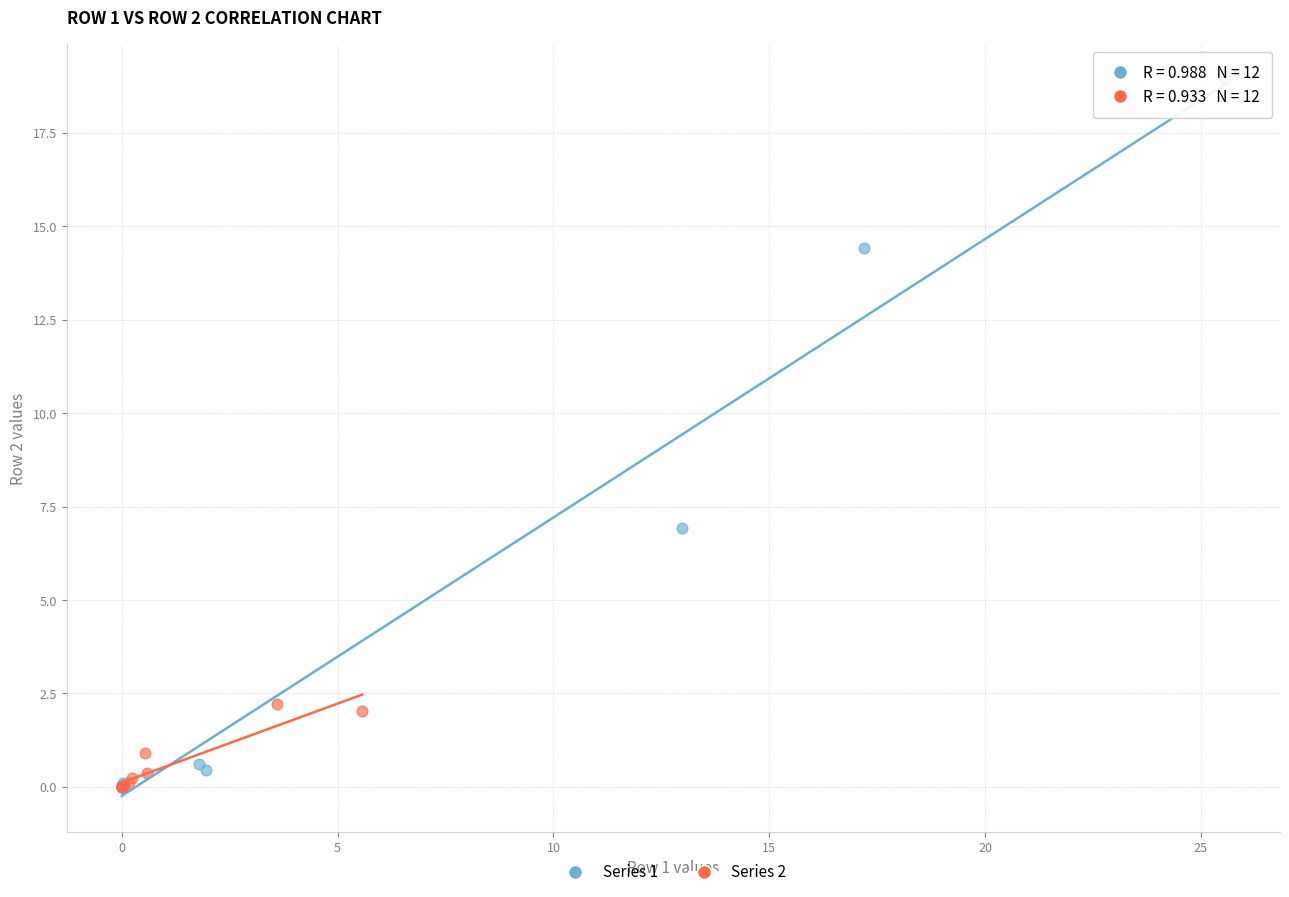

Which series contains the highest Y value?

Series 1